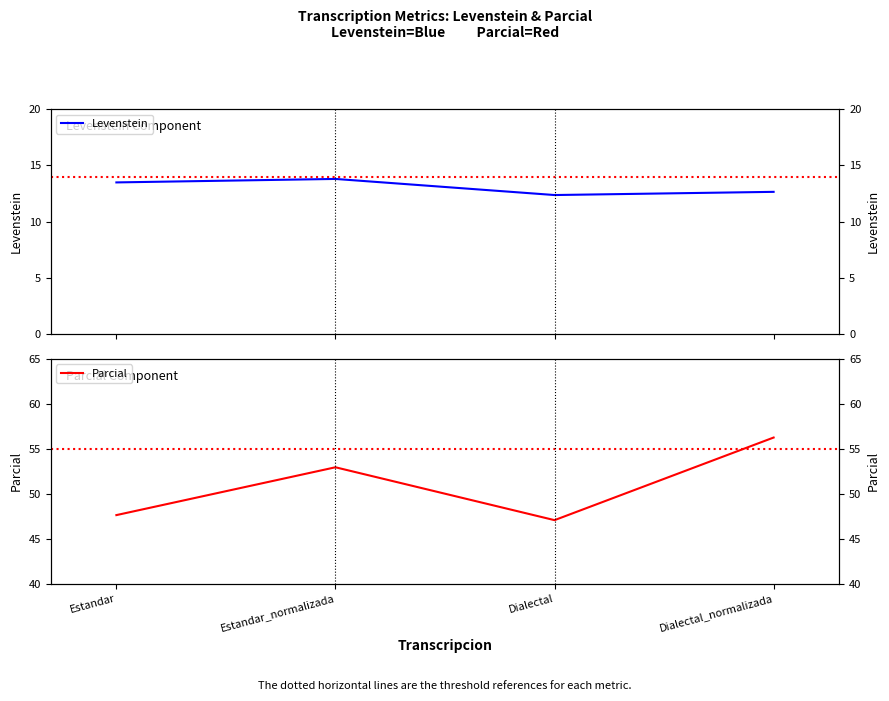

Does the chart display data point markers on the line(s)?

No